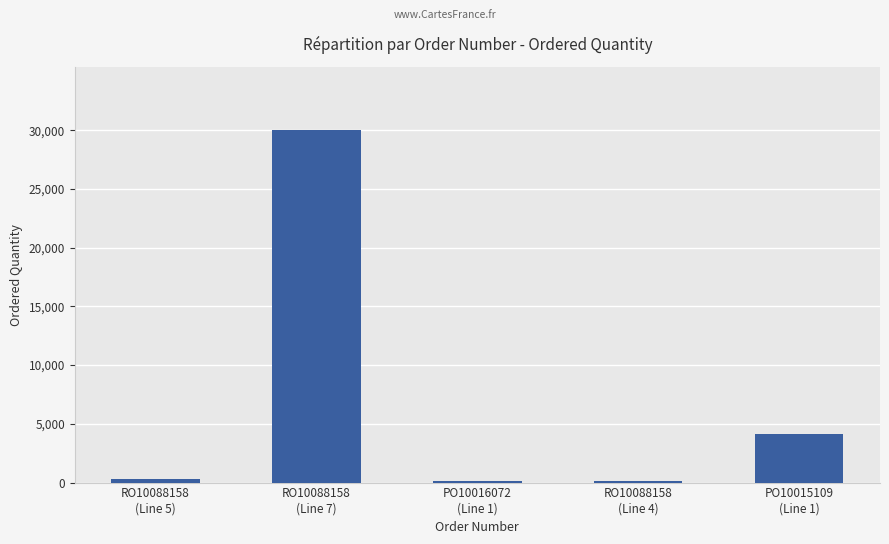

What is the sum of all values?

34679